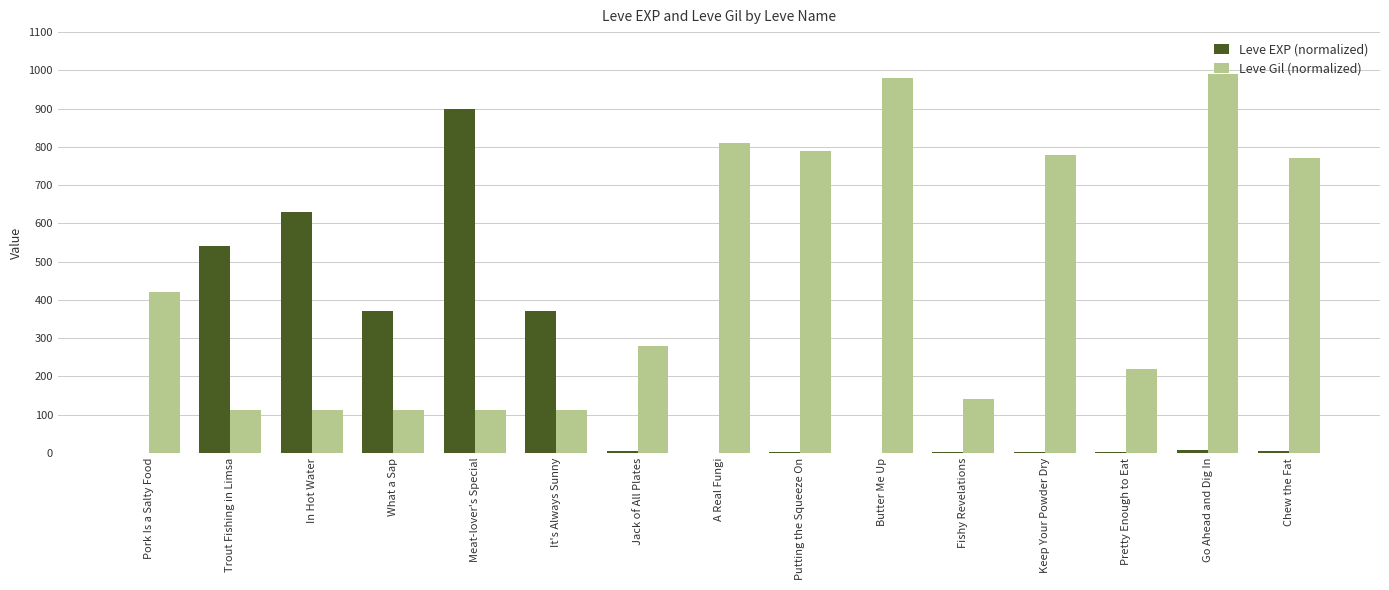

How many groups of bars are there?

15